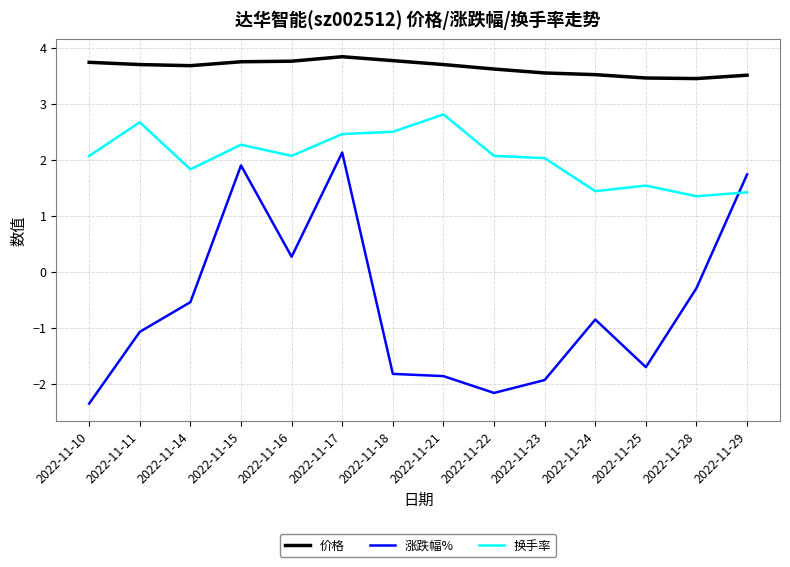

At which category does 涨跌幅% reach its first local valley?

2022-11-16